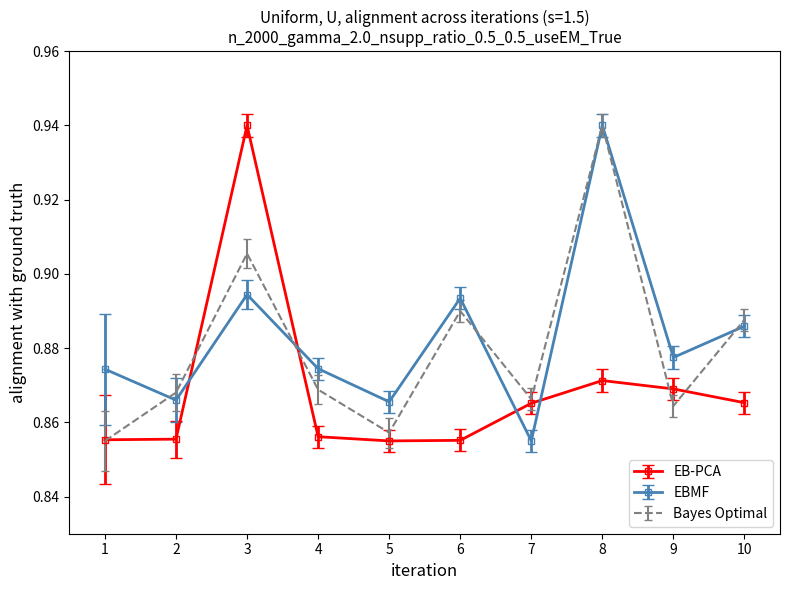

How many categories are shown in the chart?

10